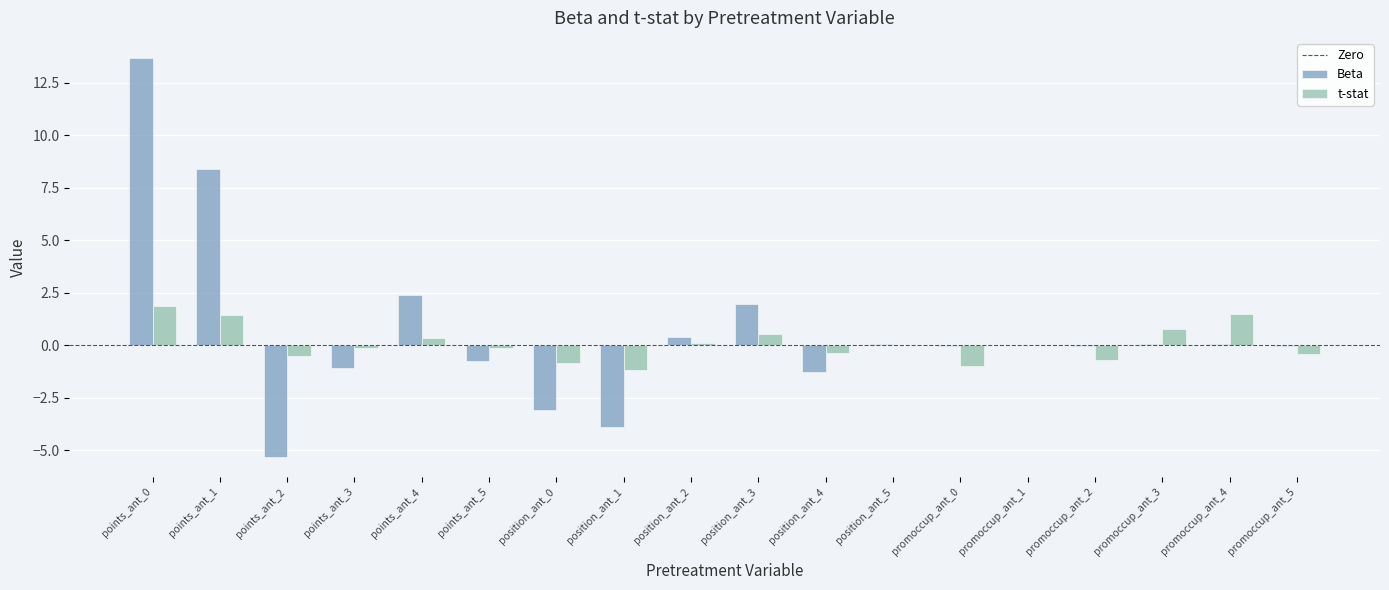

Is the value of t-stat at promoccup_ant_2 greater than the value of Beta at points_ant_3?

Yes